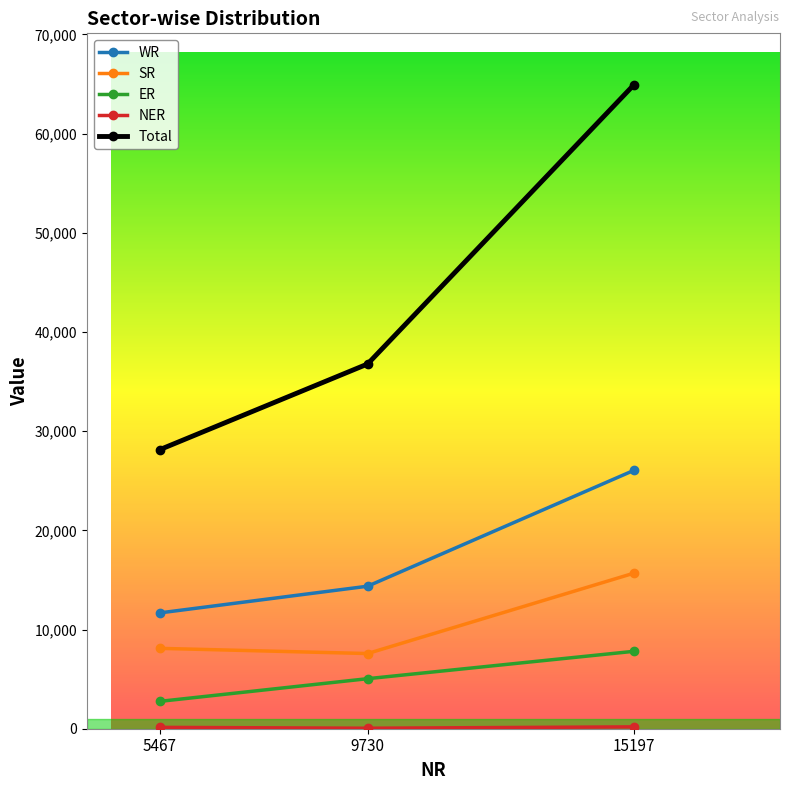

How many lines are shown in the chart?

5